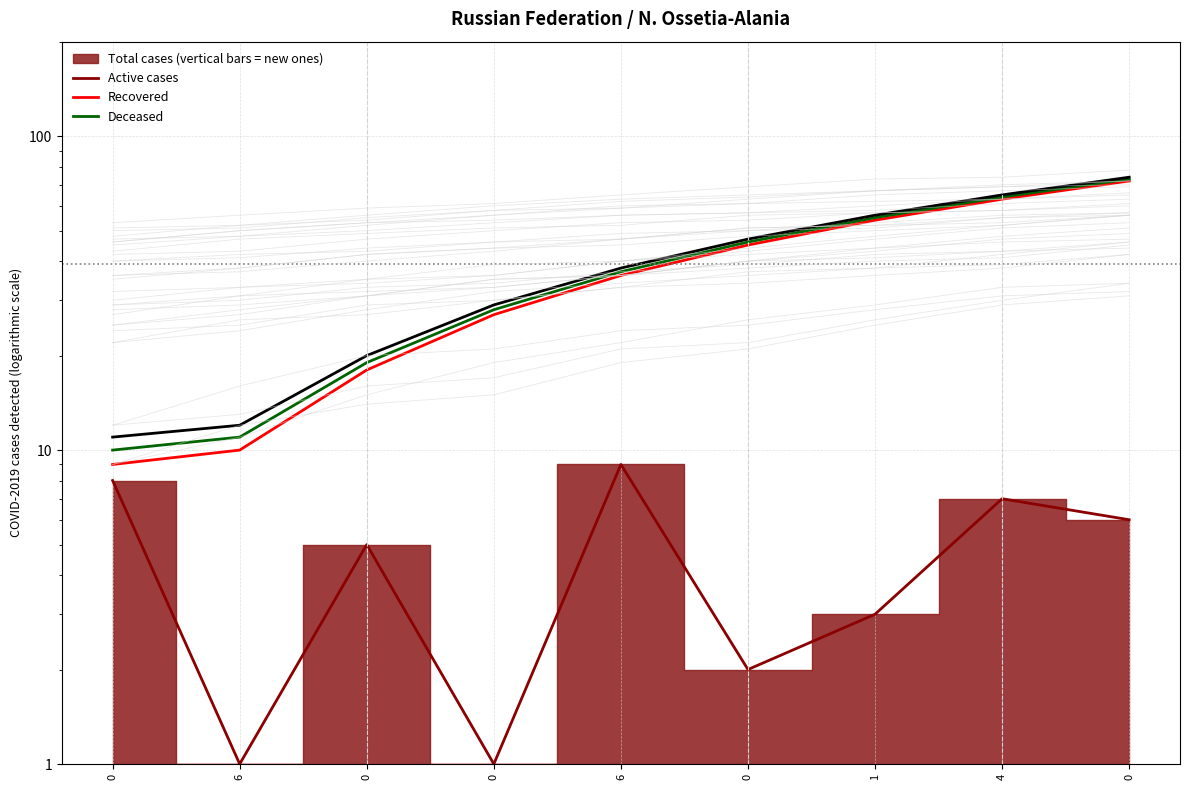

True or false: Recovered and Deceased cross at least once.

False